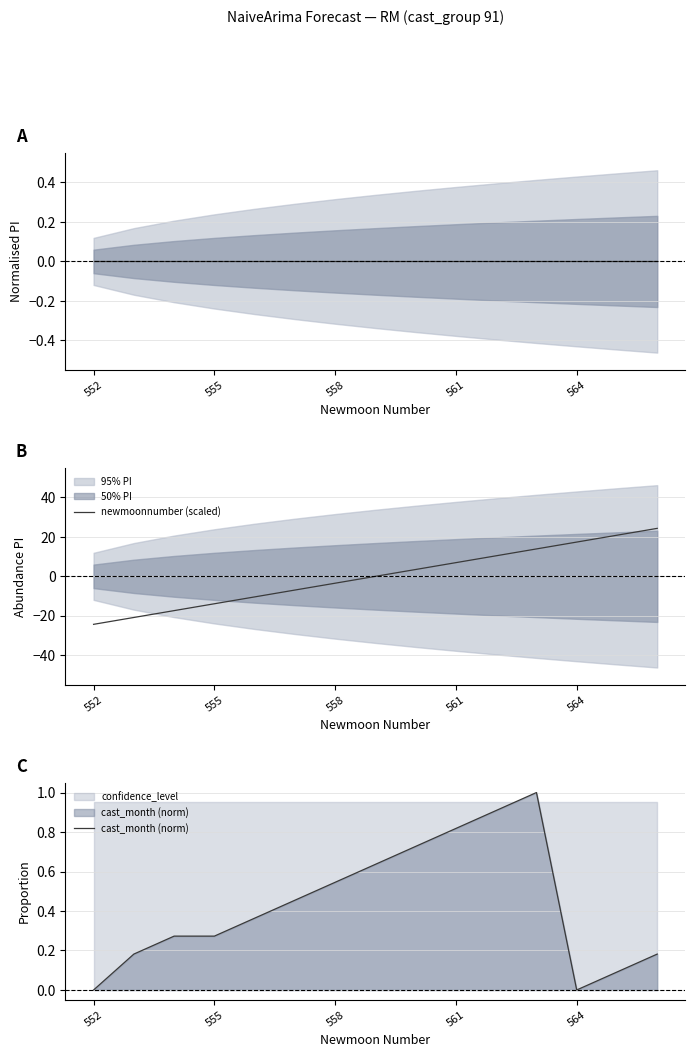

Which category has the highest value in the newmoonnumber (scaled) series?

14